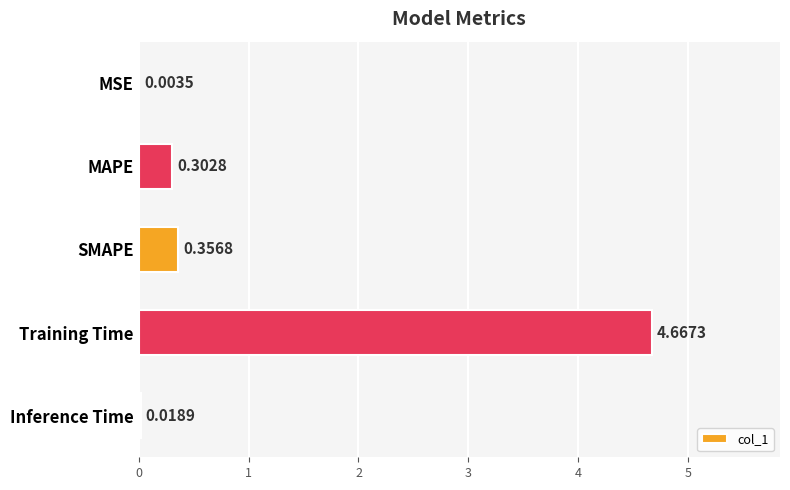

Between Training Time and MAPE, which is larger?

Training Time